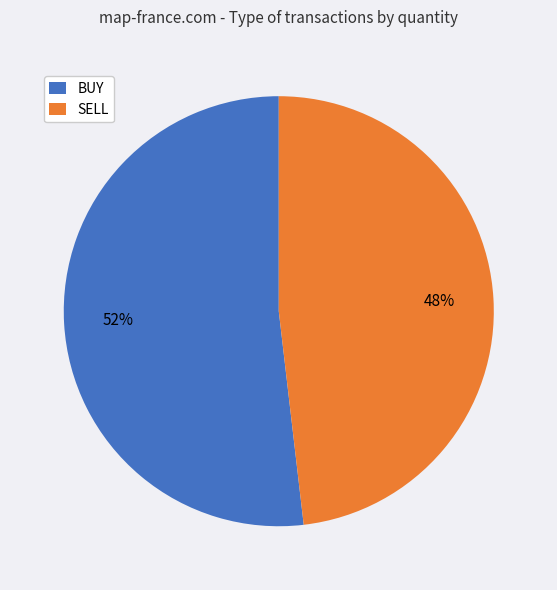

Combined, do SELL and BUY account for over 50%?

Yes